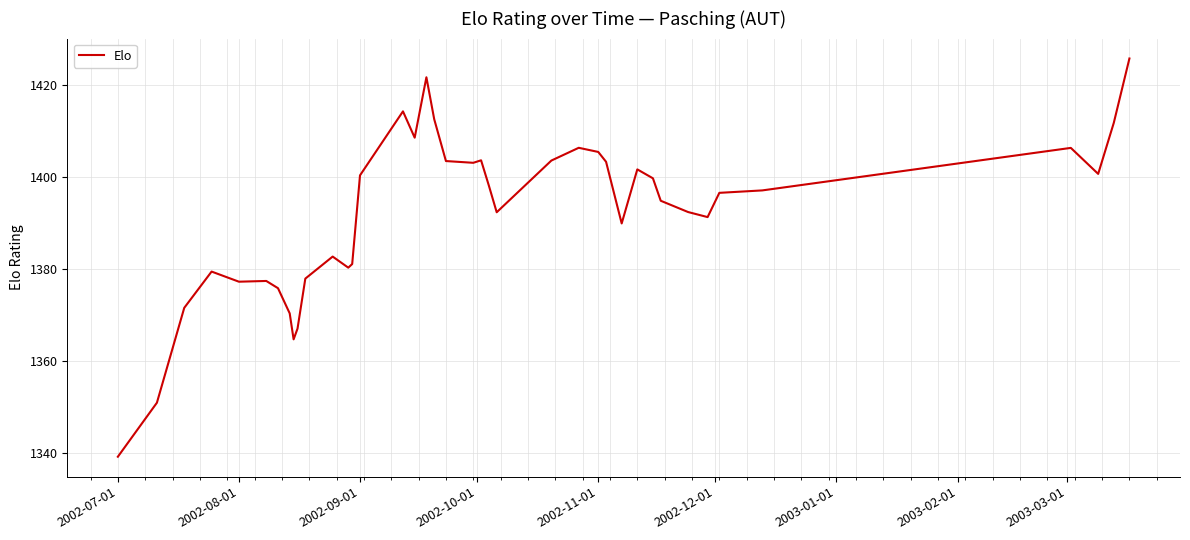

What is the difference between the second highest and second lowest values?

70.7